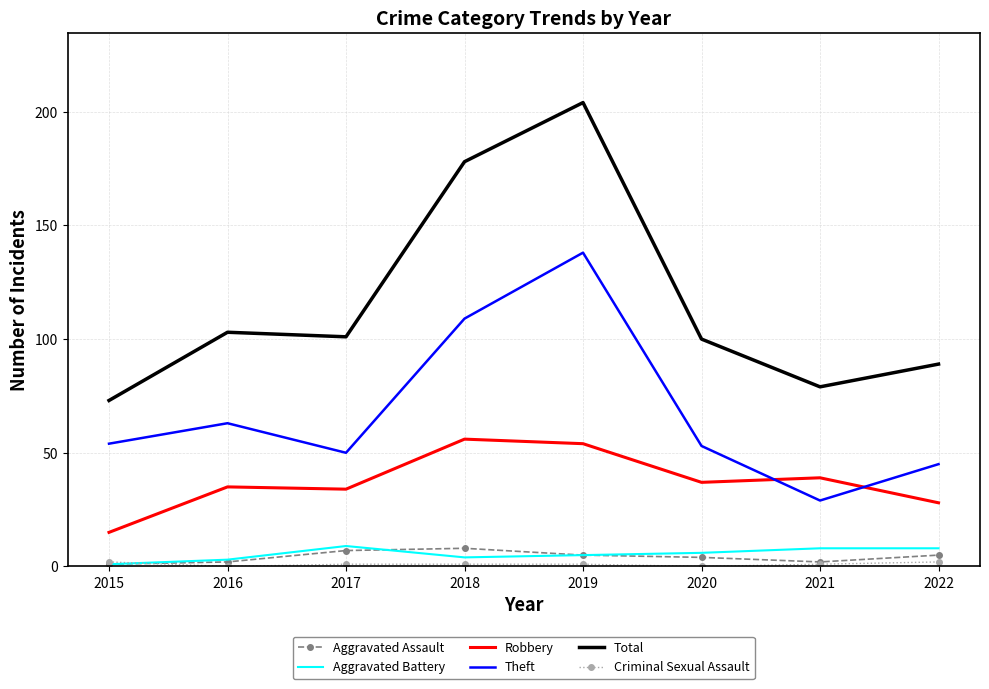

Which series has the largest total across all categories?

Total